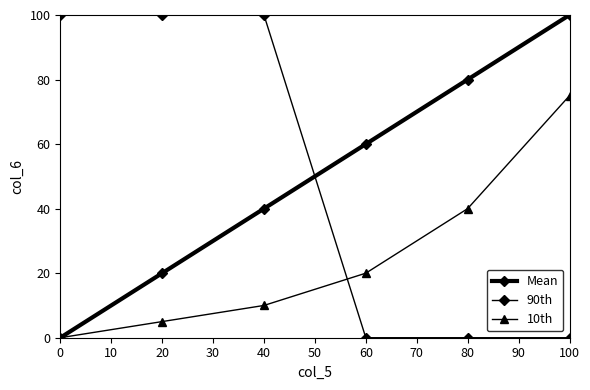

Is this an area chart (filled region under the line)?

No